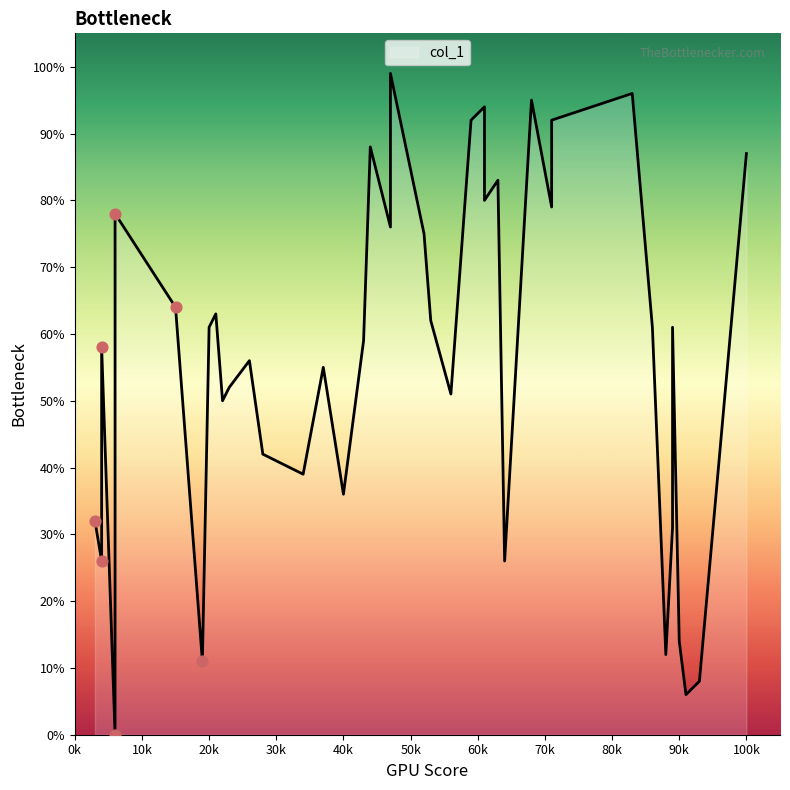

What is the change in value from 100 to 86?

-26